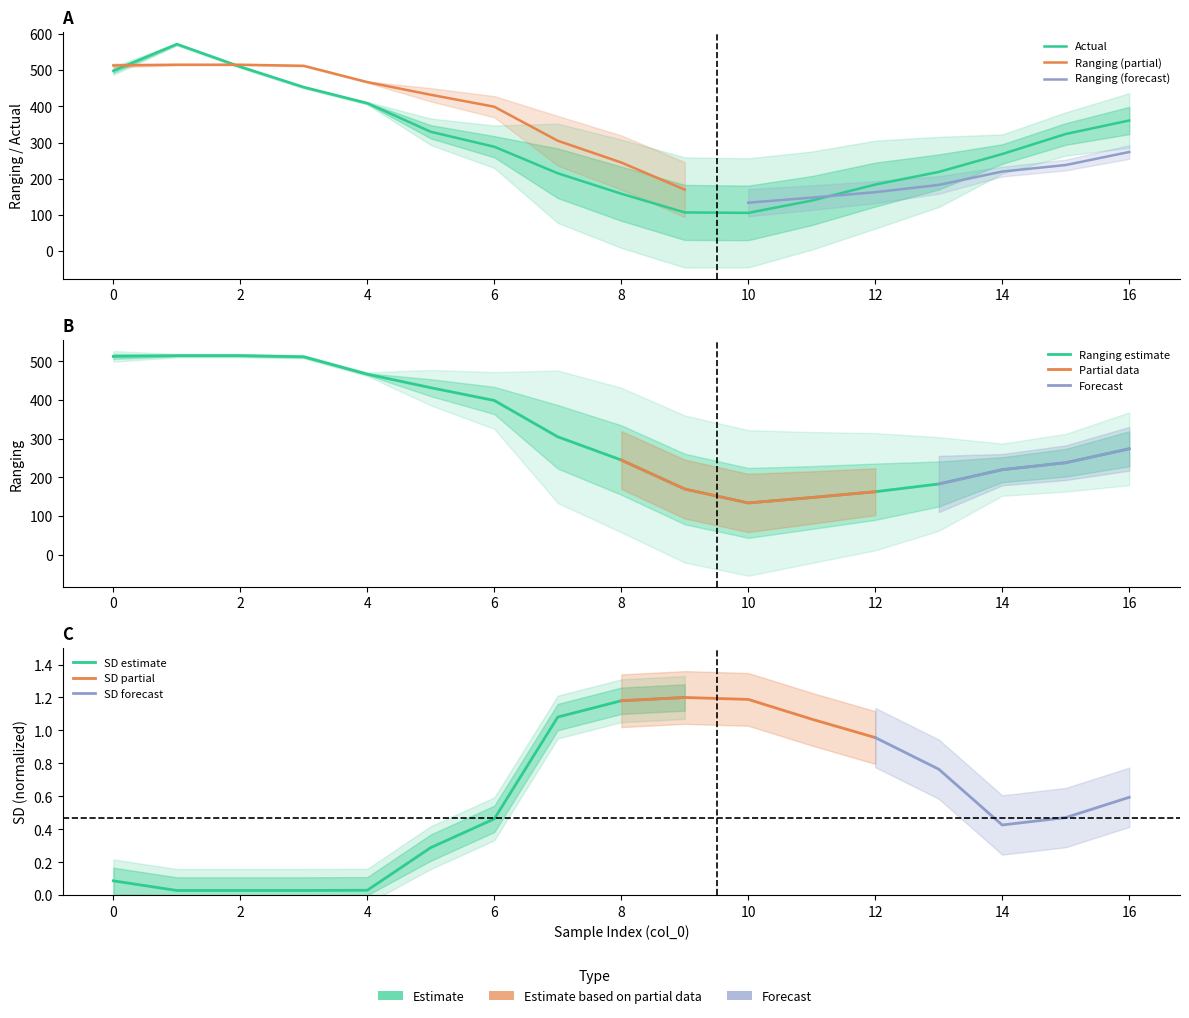

Does the chart display data point markers on the line(s)?

No